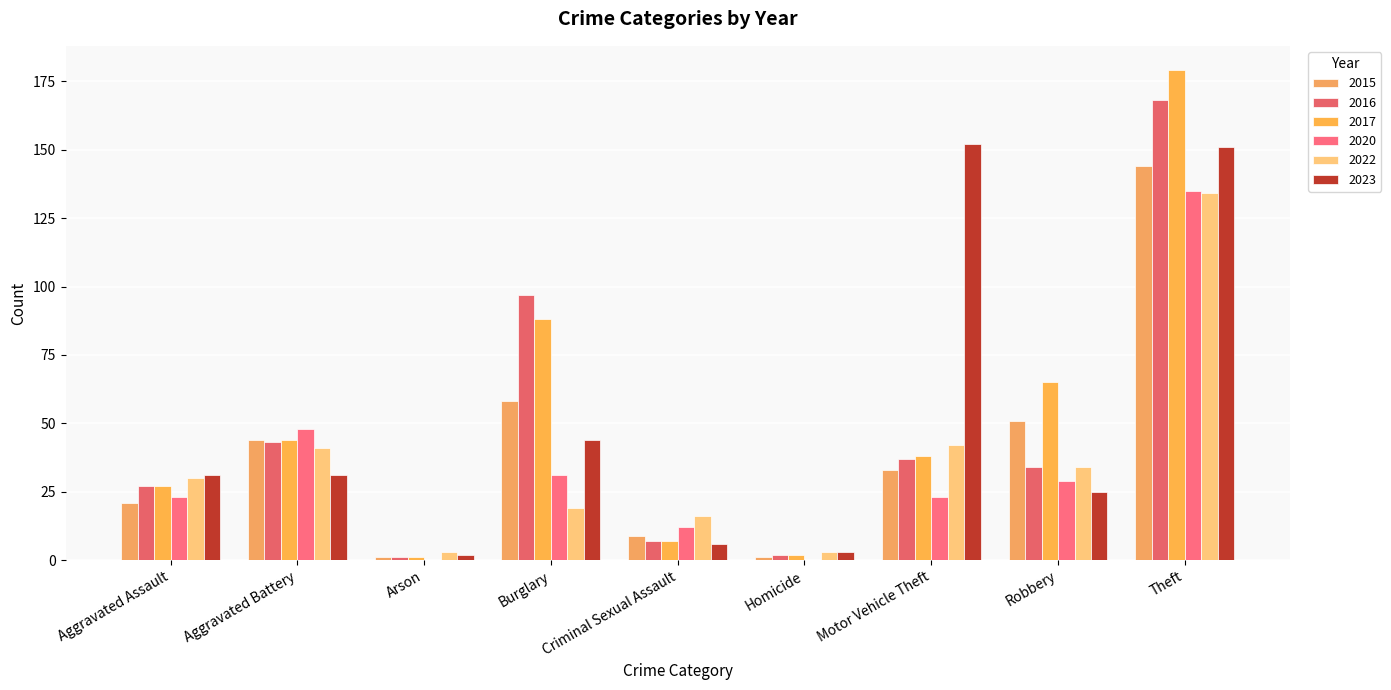

Between Aggravated Battery and Motor Vehicle Theft, which series saw the biggest shift?

2023